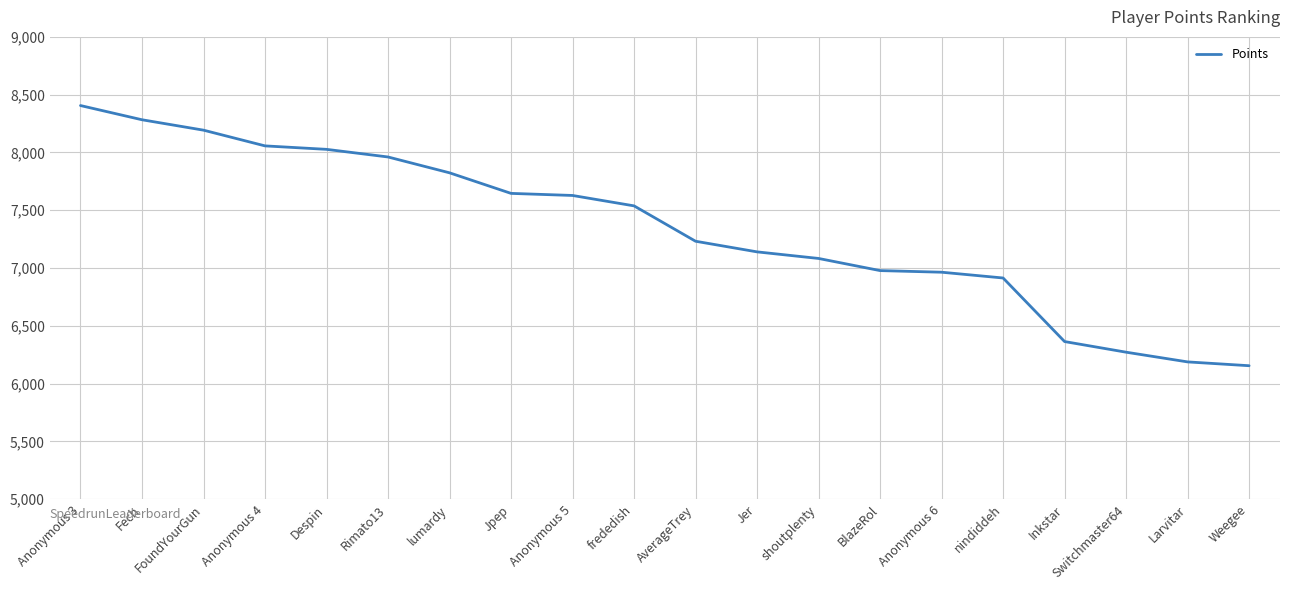

Is it true that the value at Jpep is 1740?

False